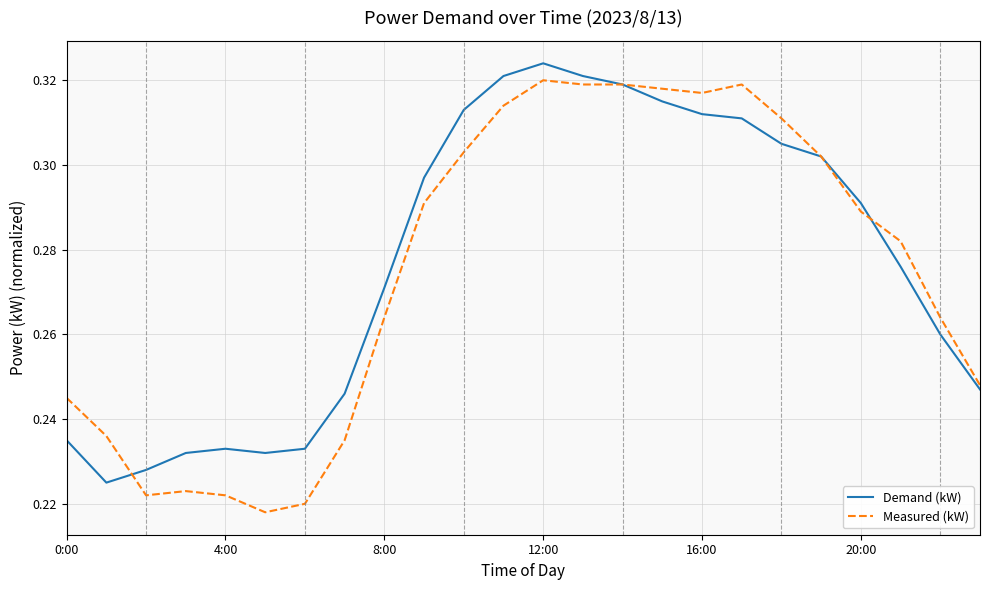

What is the difference between the second highest and second lowest values in the Demand (kW) series?

0.1